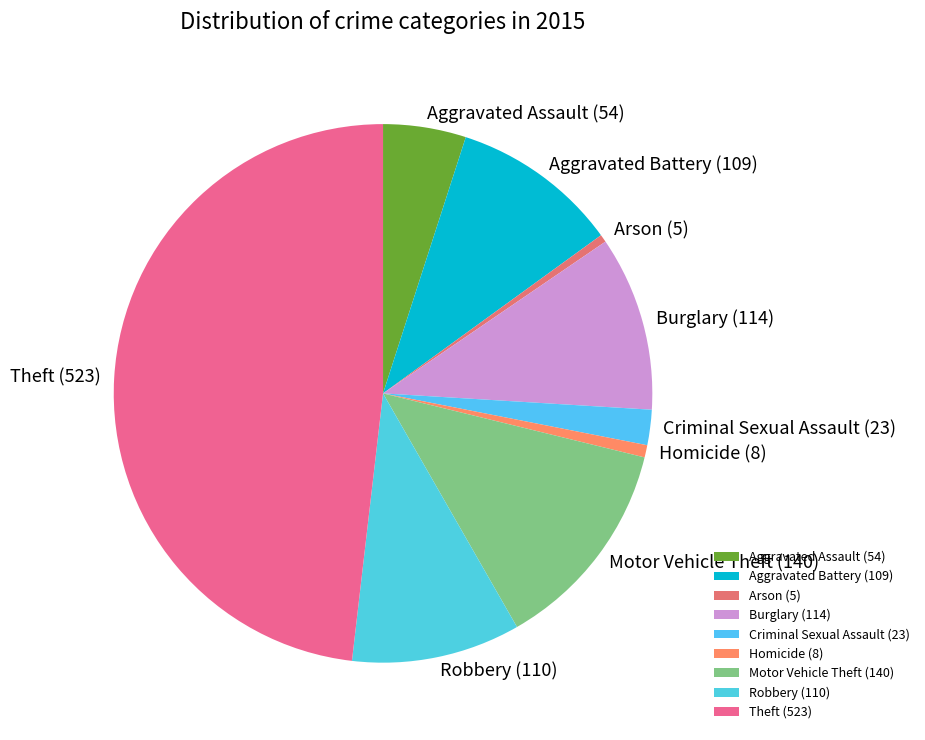

The Theft (523) slice represents 48% of the pie. True or false?

True